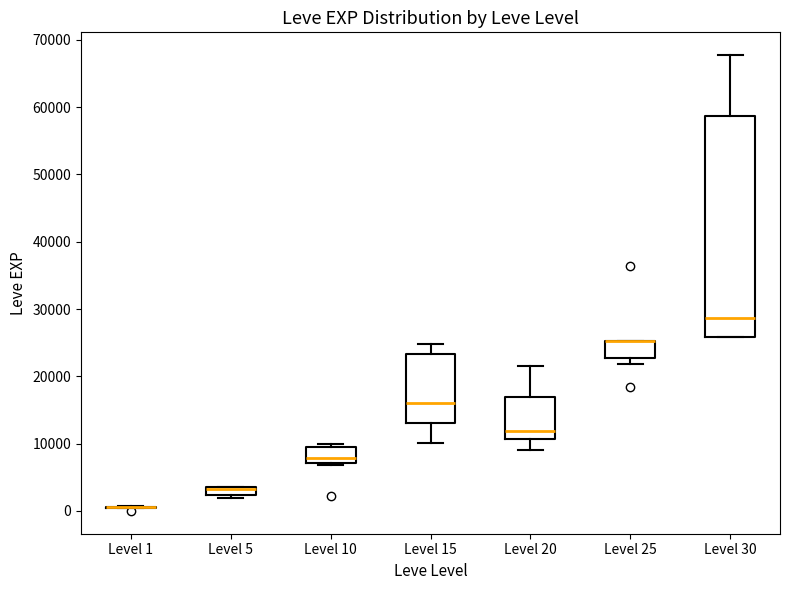

Comparing the boxes themselves (not the whiskers), which one is the tallest?

Level 30